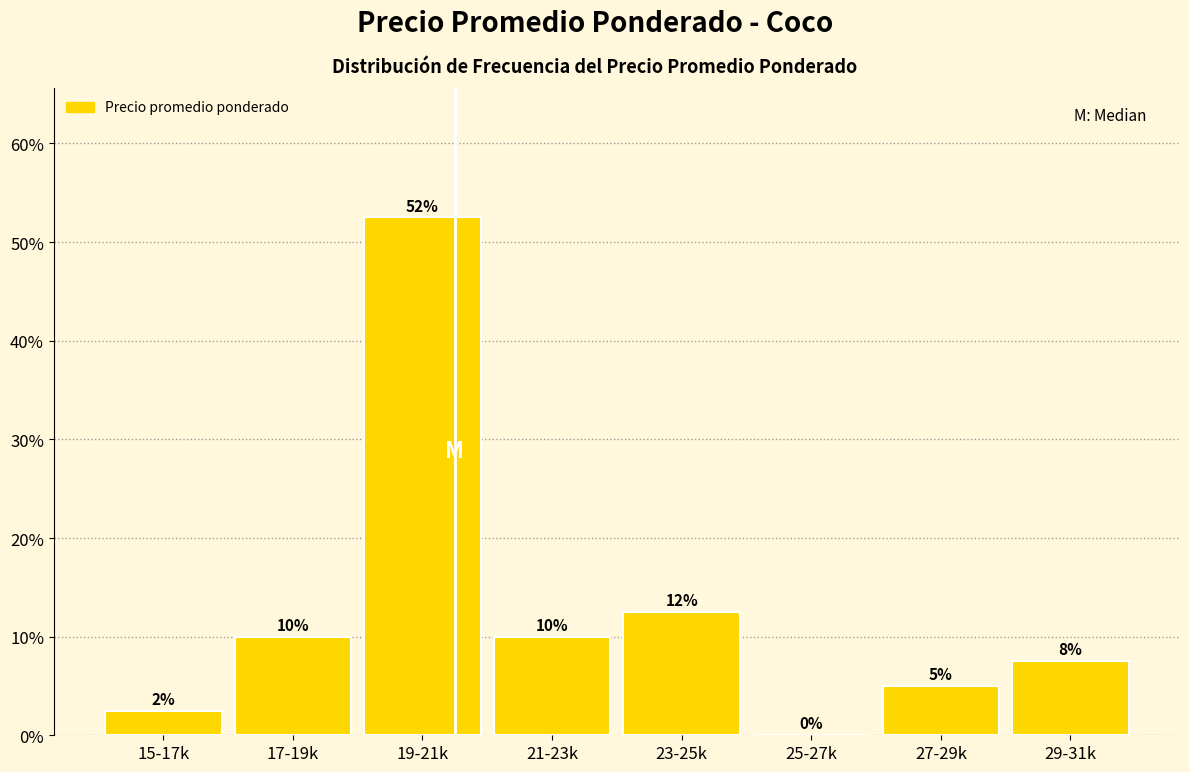

Where is the data nearest to the value 26?

23-25k